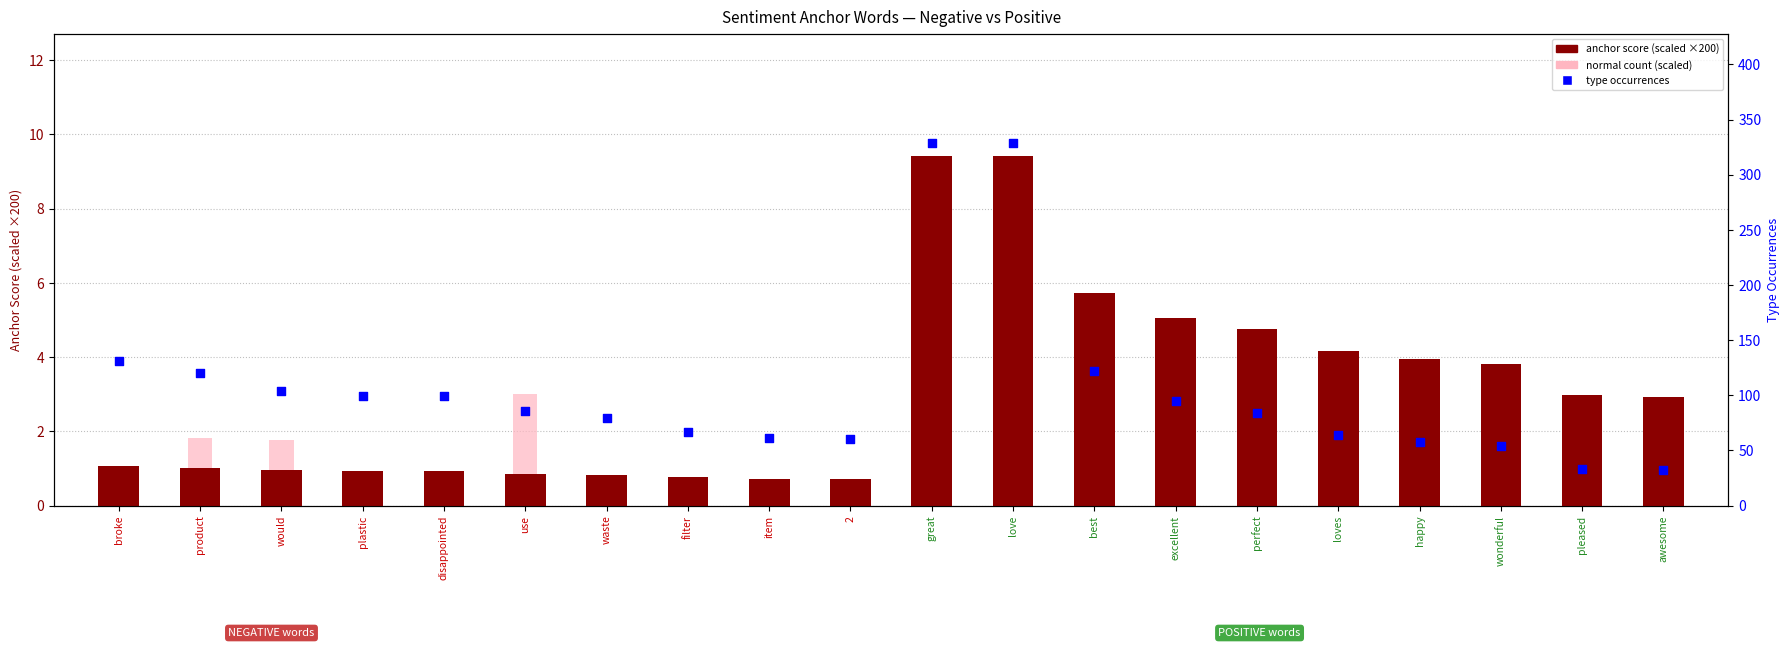

At how many categories does at least one series exceed 67?

12